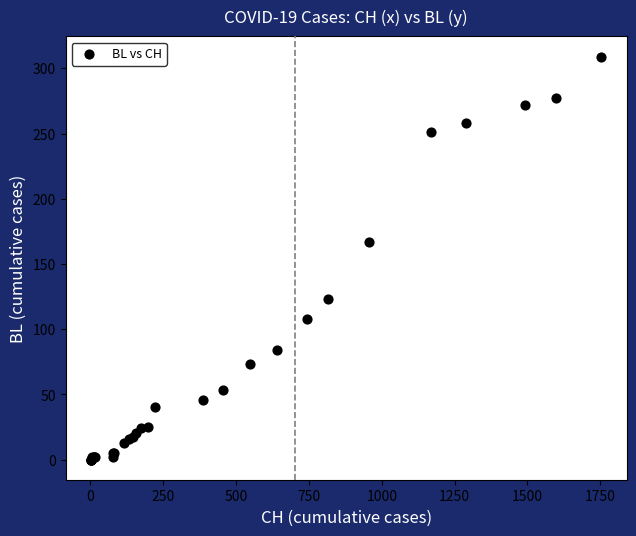

What Y value in the scatter plot is closest to 154?

167